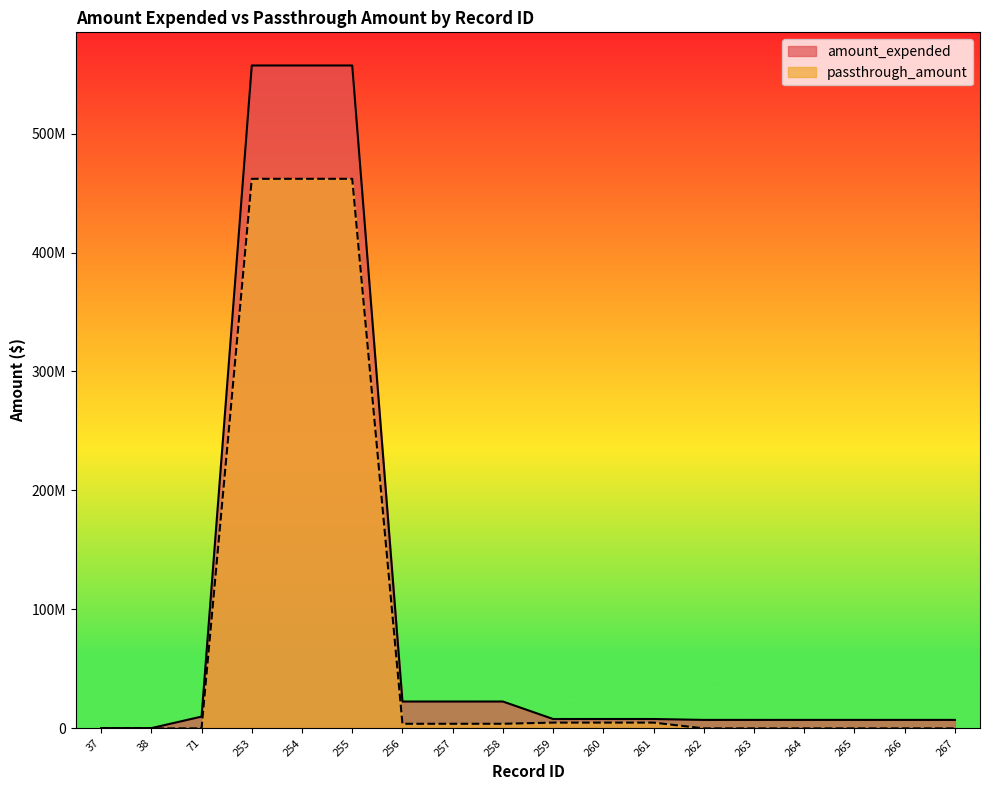

What are all the series names shown in the legend?

amount_expended, passthrough_amount